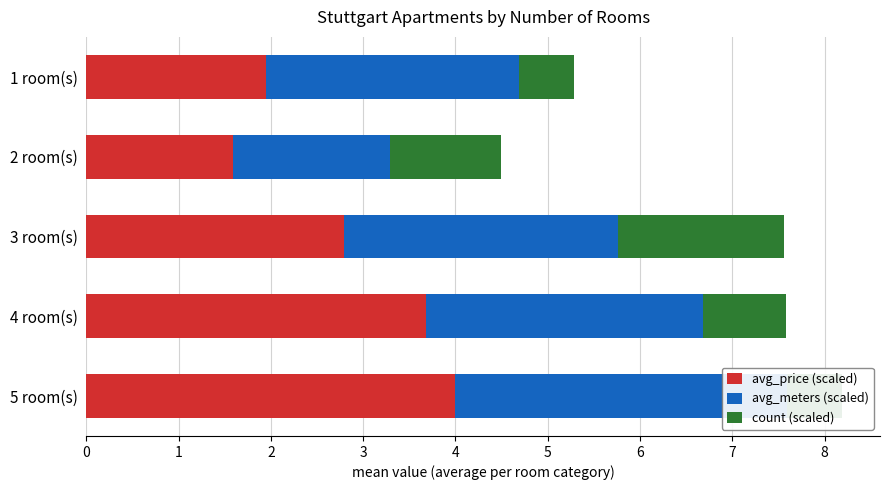

How many bars are there in total?

15